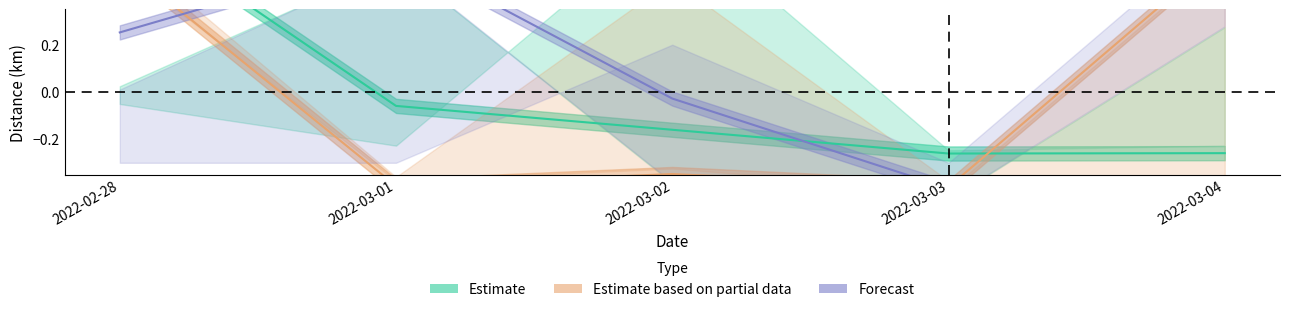

What is the maximum value for Estimate based on partial data?

0.6